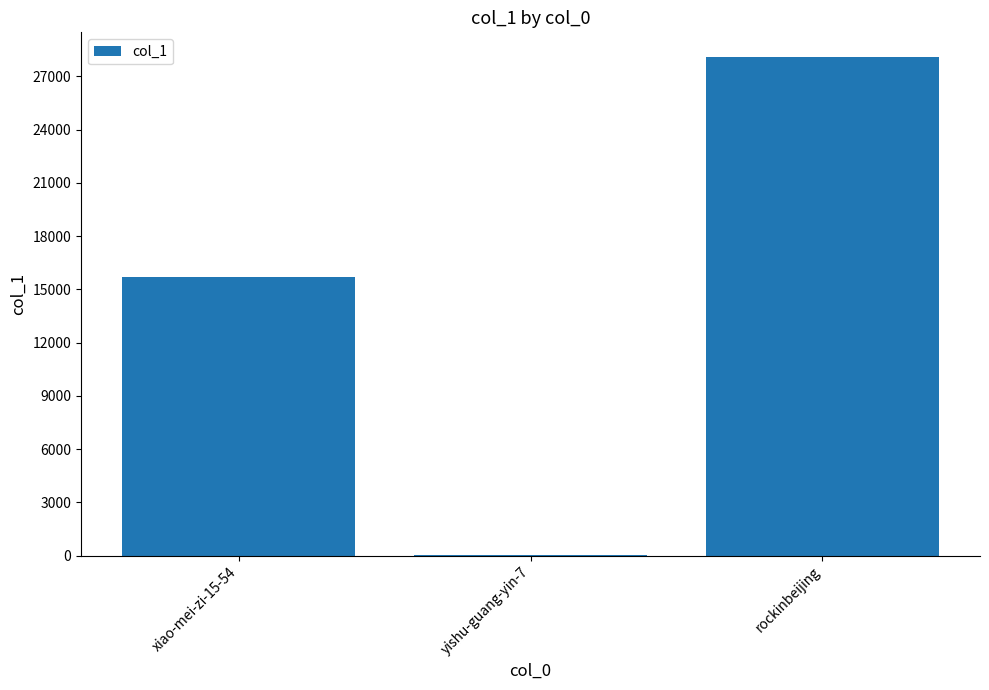

Which has a higher value, yishu-guang-yin-7 or rockinbeijing?

rockinbeijing